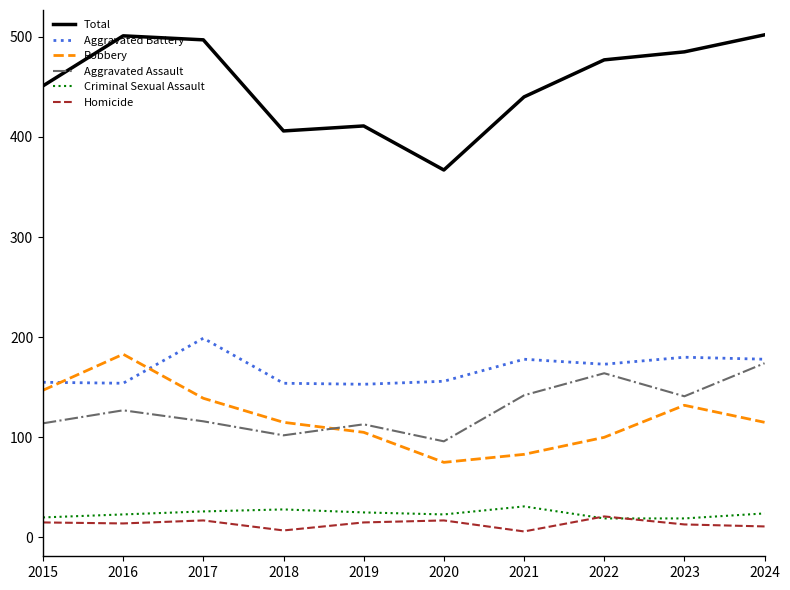

Between 2015 and 2020, which series saw the biggest shift?

Total